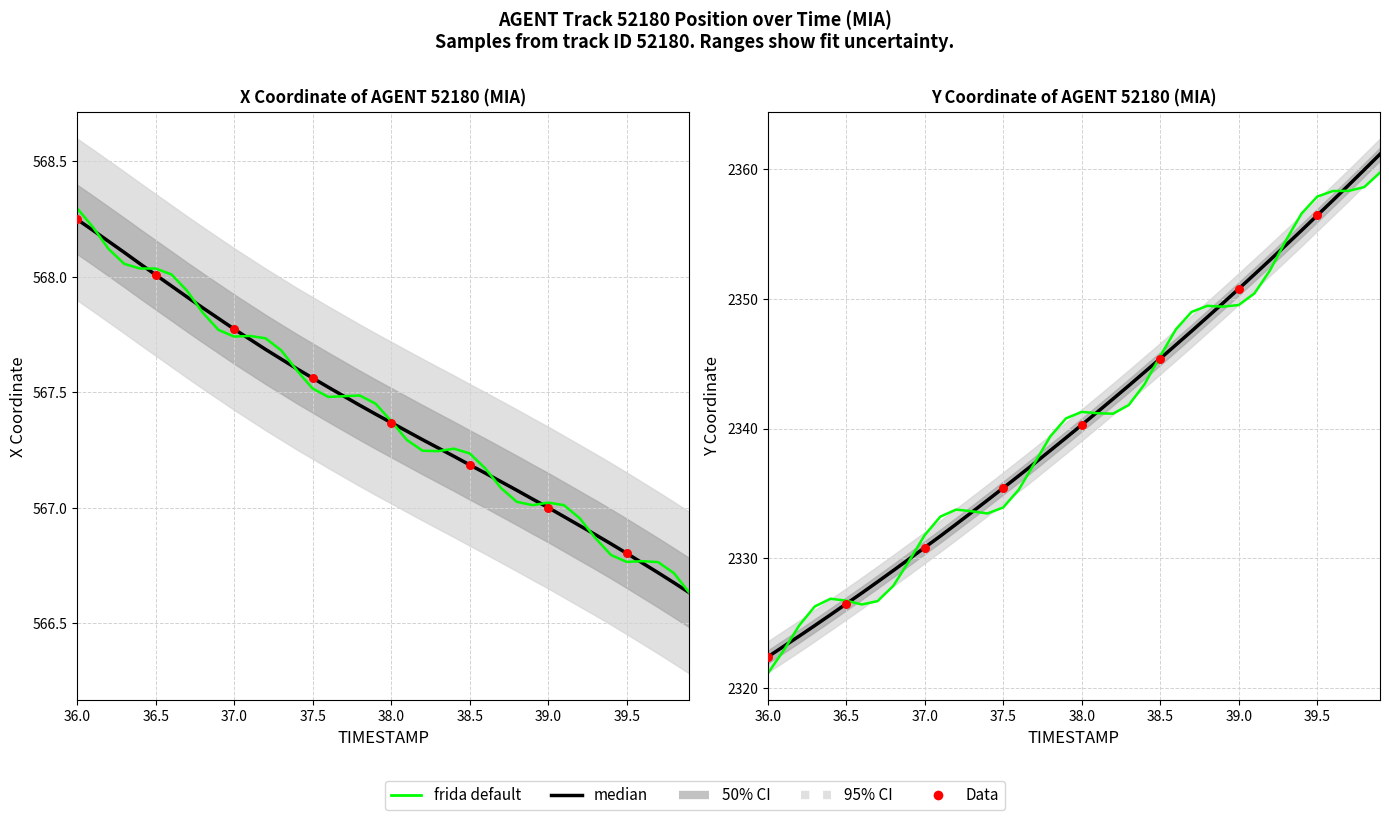

Which series has the largest total across all categories?

Y